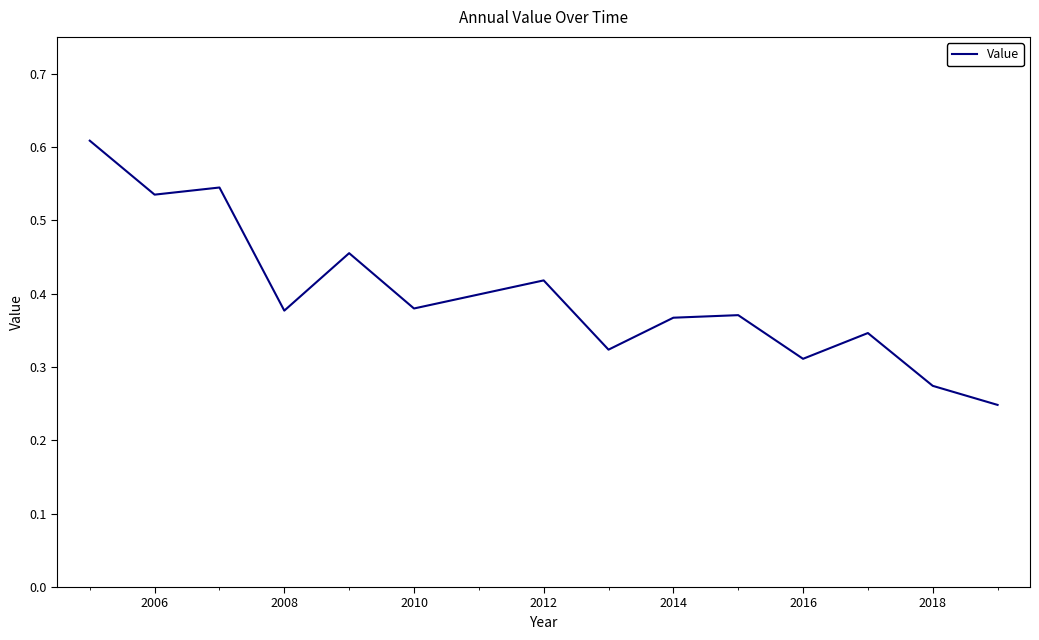

Count the number of data series in this chart.

1